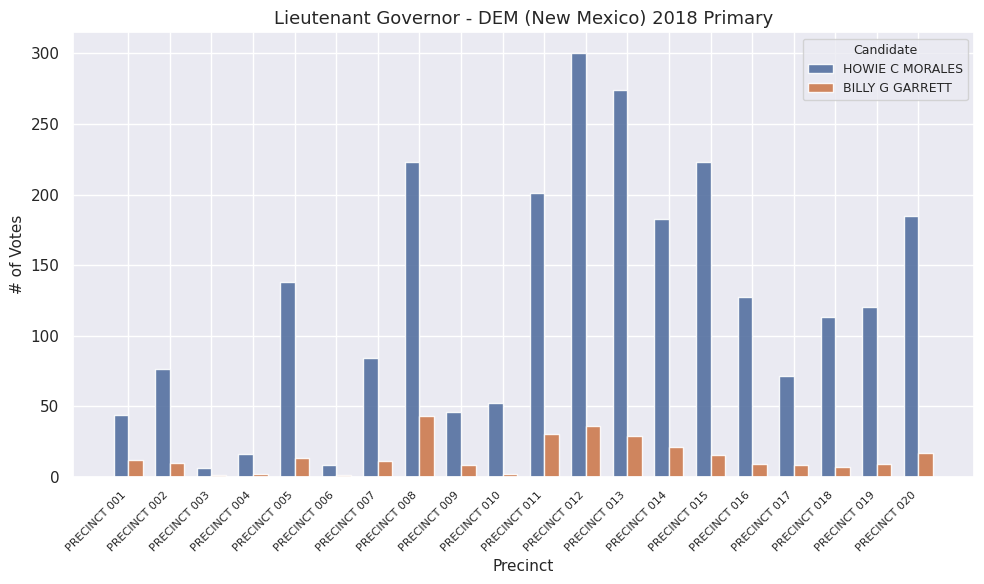

What is the approximate value of BILLY G GARRETT at PRECINCT 013?

29